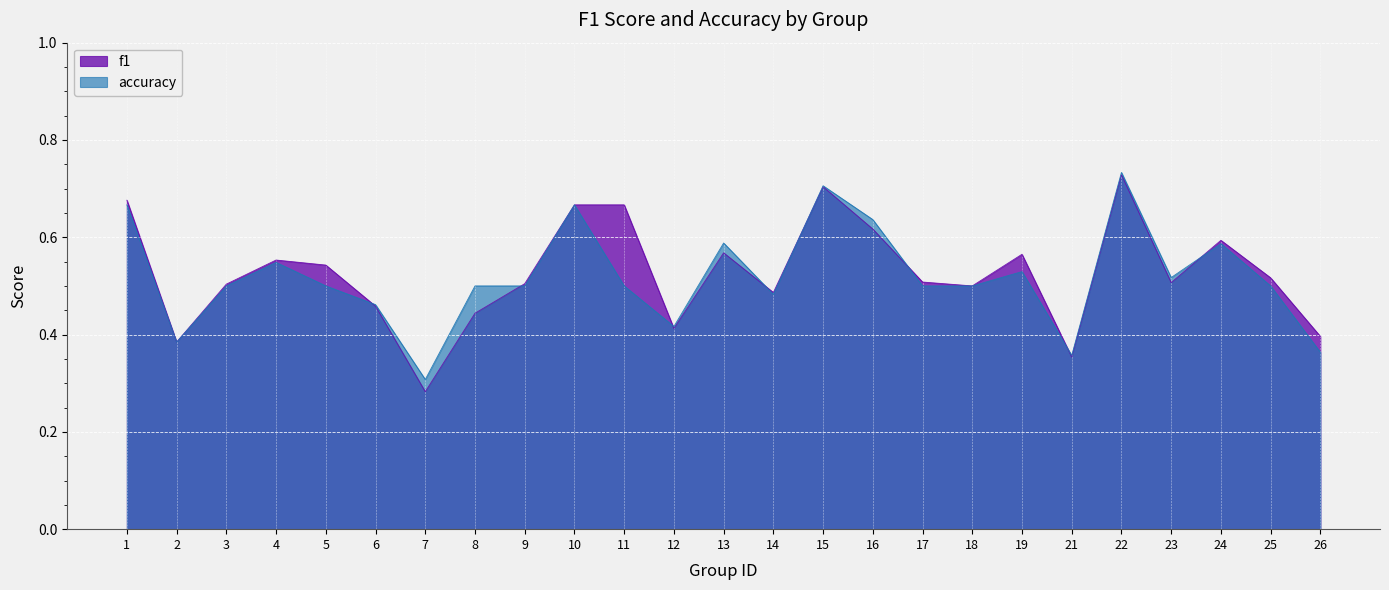

How many accuracy values are between 0 and 1?

25